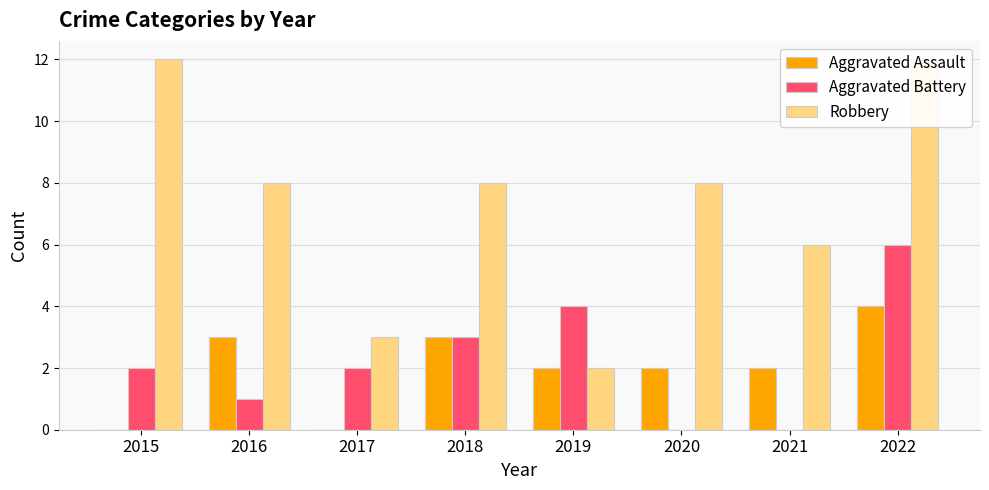

What is the average value of the Robbery series?

7